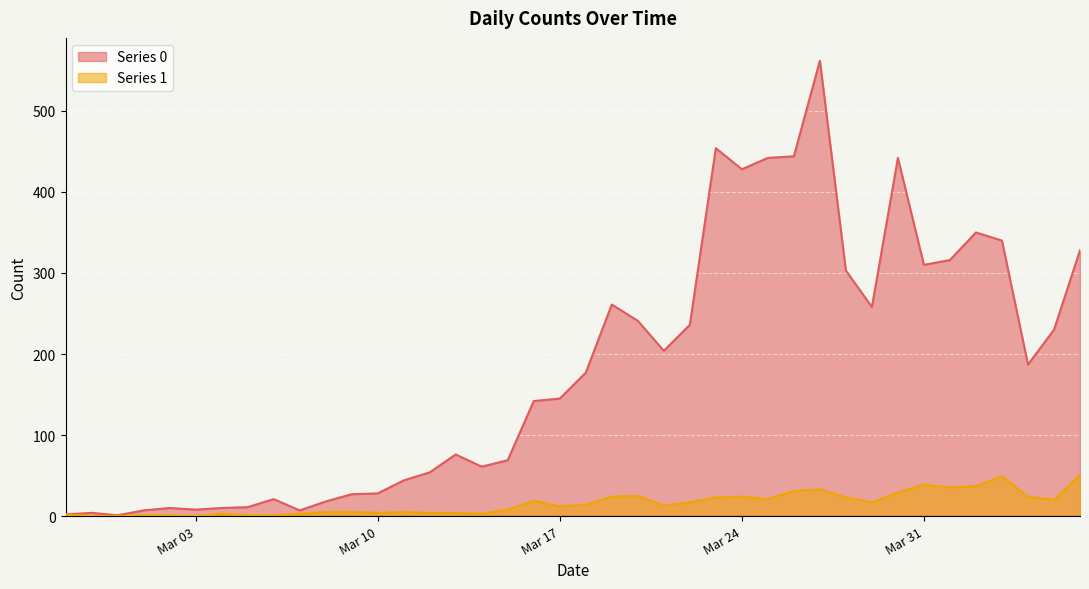

True or false: Series 1 and Series 0 intersect in this chart.

False